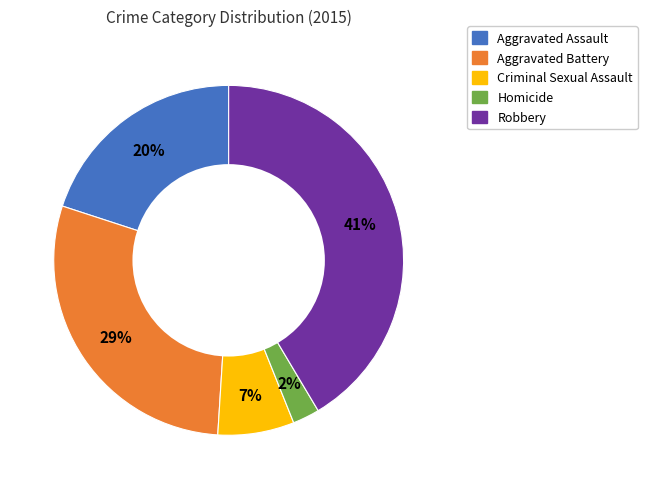

What is the largest slice in the pie chart?

Robbery